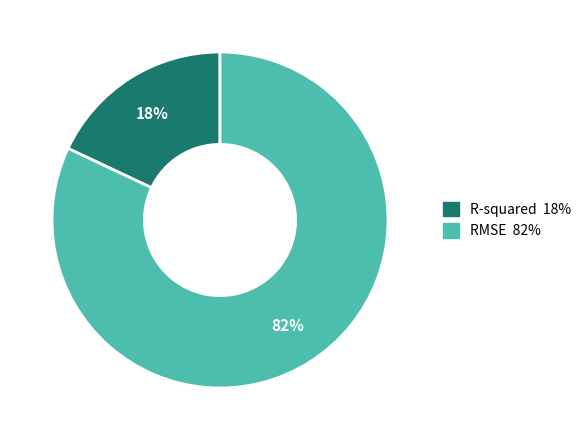

How many slices are in this pie chart?

2